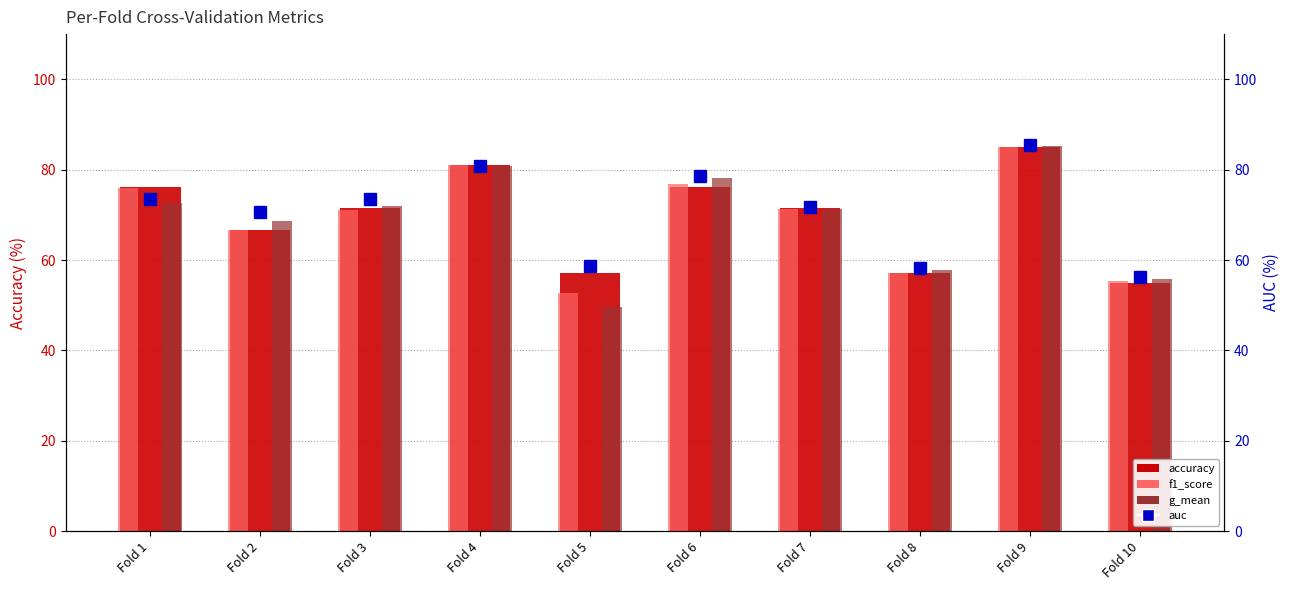

What is the average value of the g_mean series?

69.2